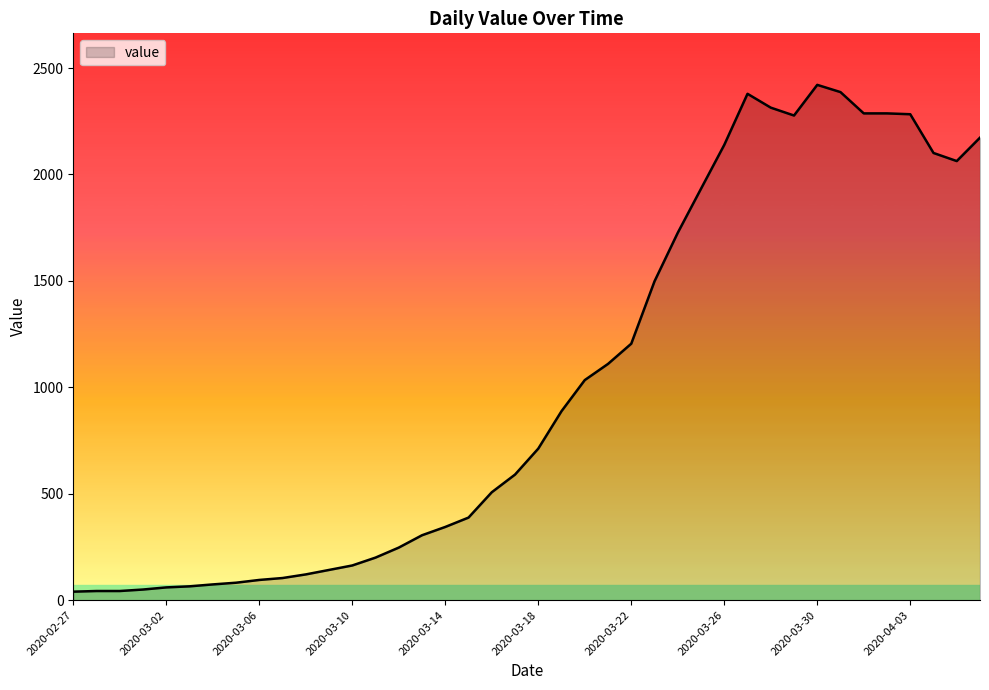

What is the difference between the maximum and minimum values?

2381